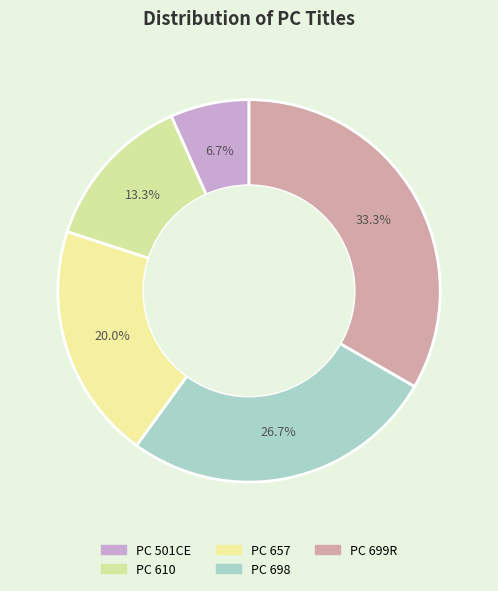

To the nearest percent, what portion does PC 698 represent?

27%